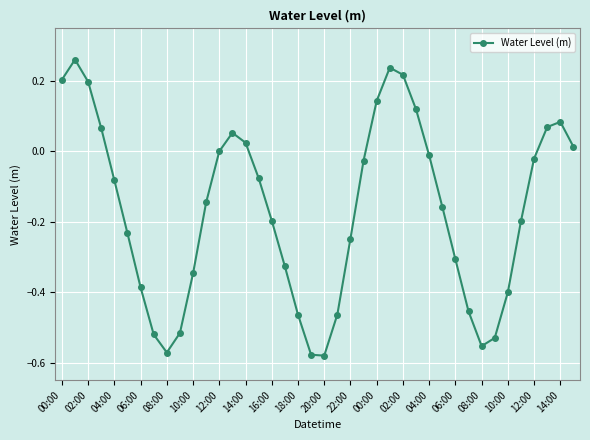

How many points are lower than both their immediate neighbors (excluding endpoints)?

3